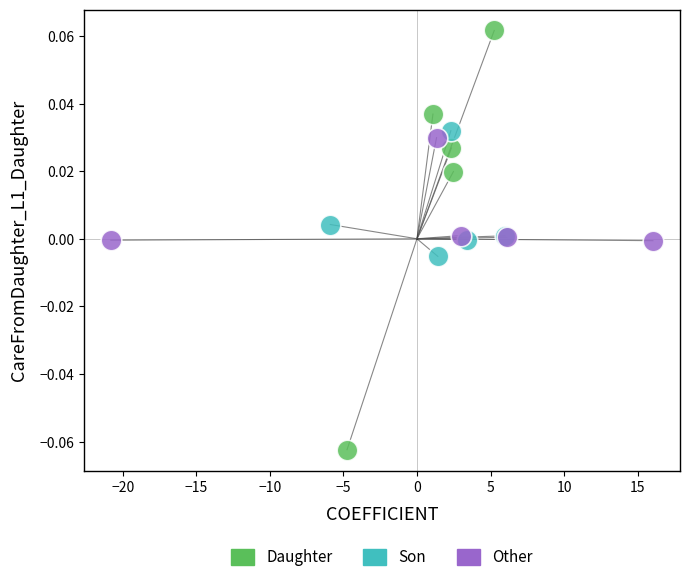

Which series reaches the minimum Y coordinate?

Daughter